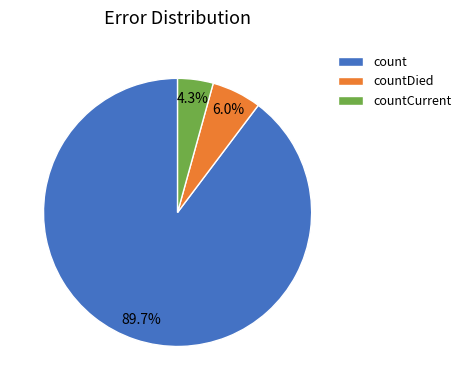

Between countDied and count, which is larger?

count